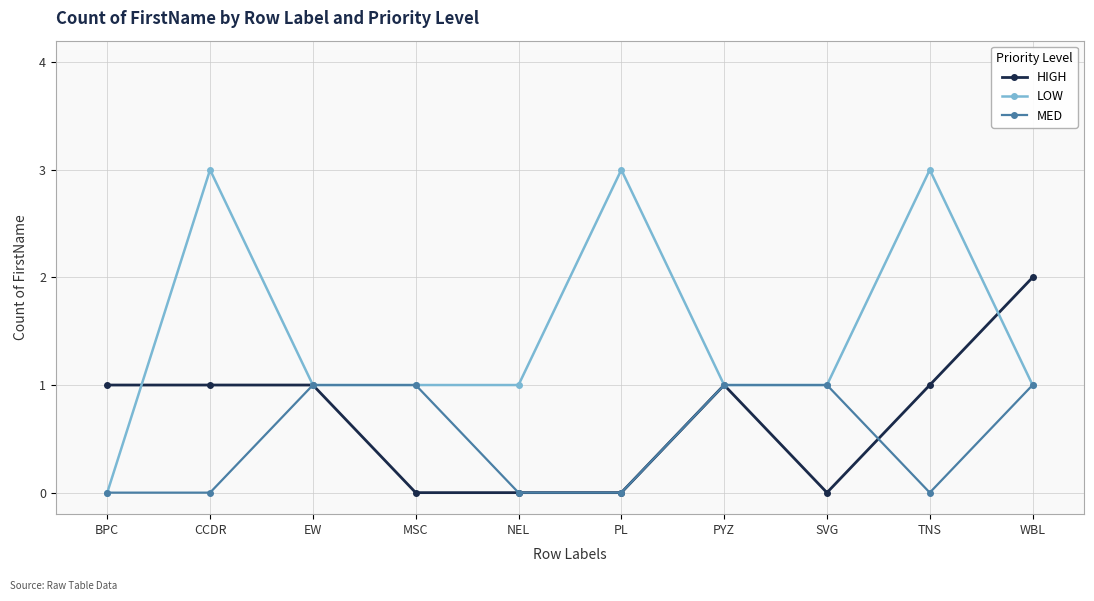

True or false: LOW has a value of 1 at WBL.

True